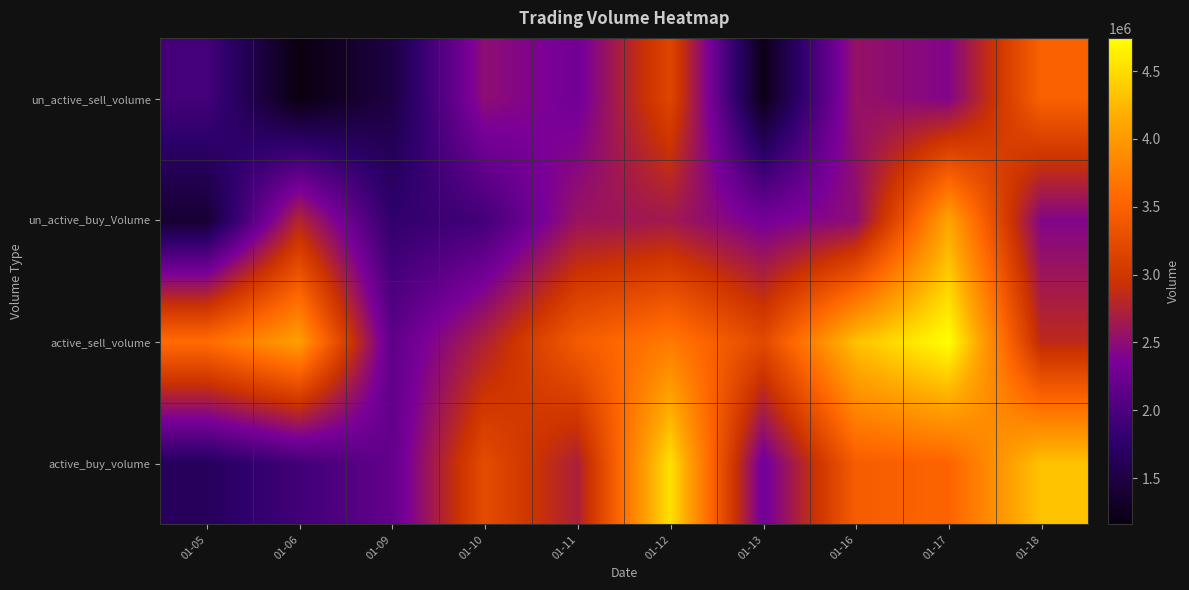

Rank the series by their average value, from highest to lowest.

active_sell_volume, active_buy_volume, un_active_buy_Volume, un_active_sell_volume